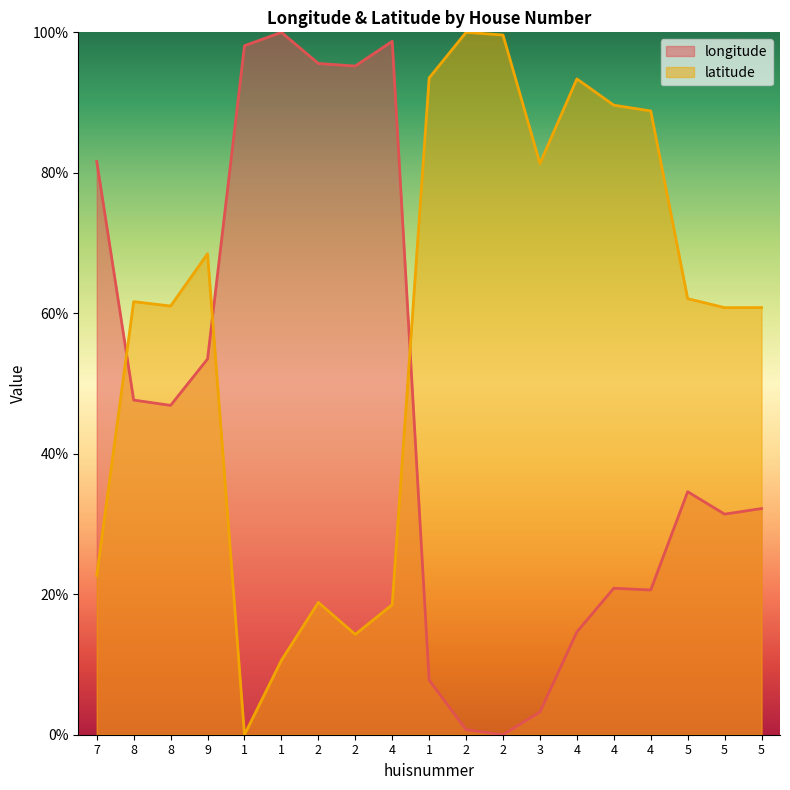

What is the value of the longitude point at the 3rd from the left?

47.6